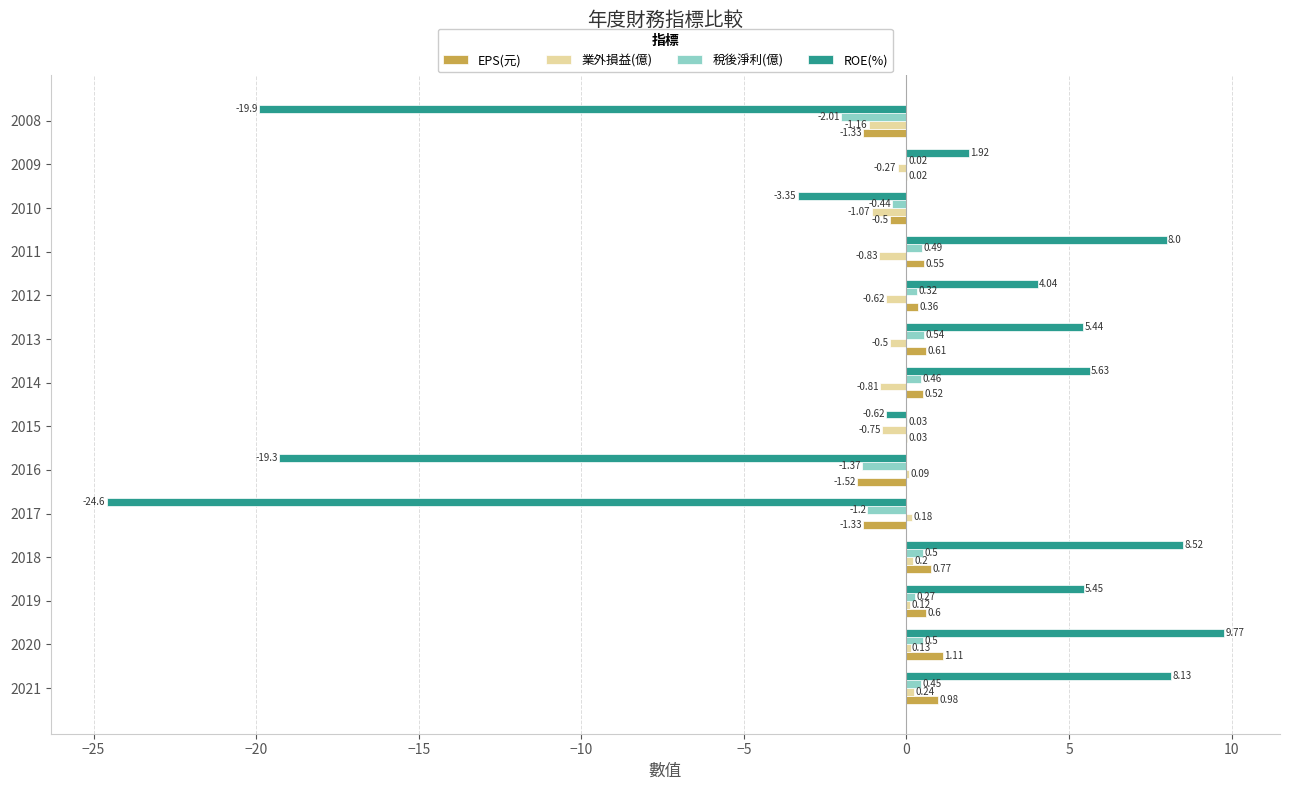

What is the sum of the EPS(元) values at 2021 and 2018?

1.8